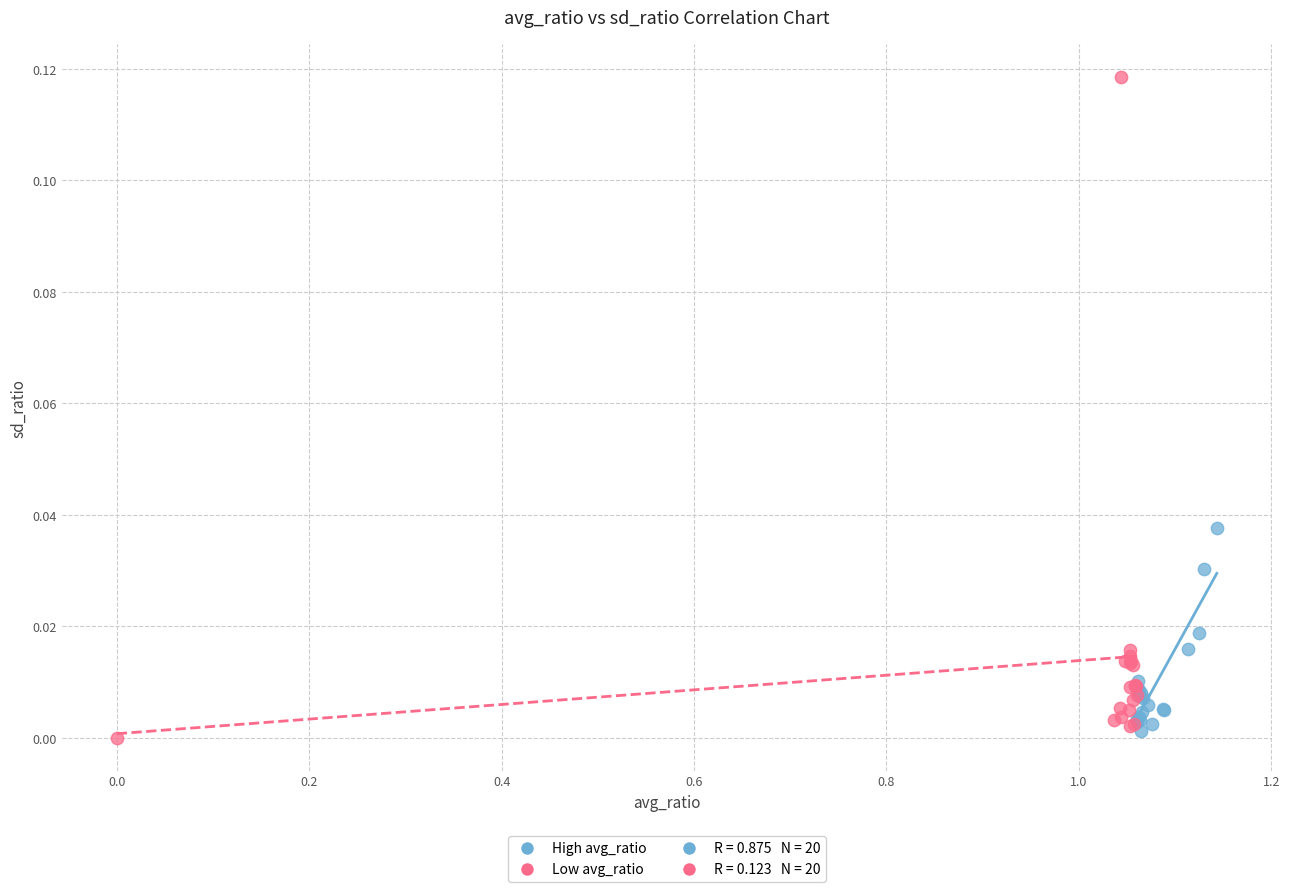

Which series reaches the minimum Y coordinate?

Low avg_ratio